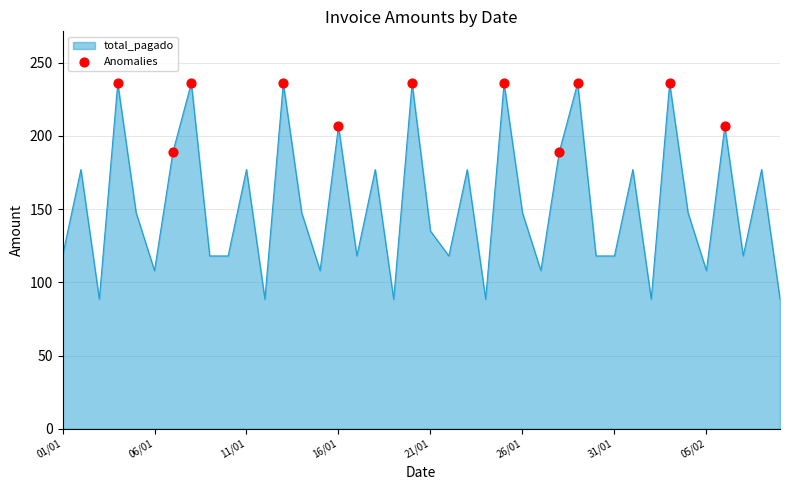

What is the maximum value shown in the chart?

236.0